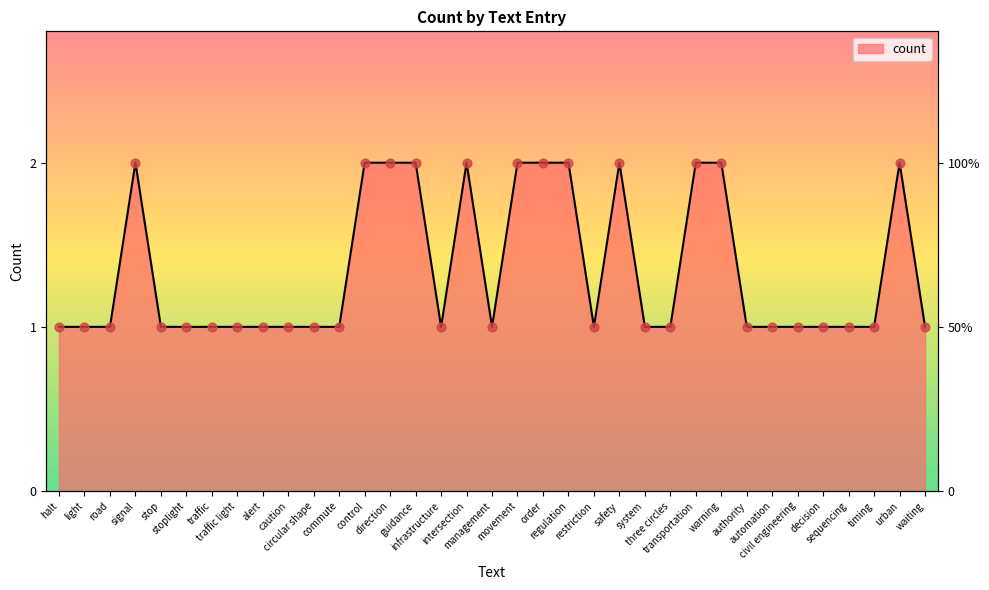

Between movement and light, which is larger?

movement